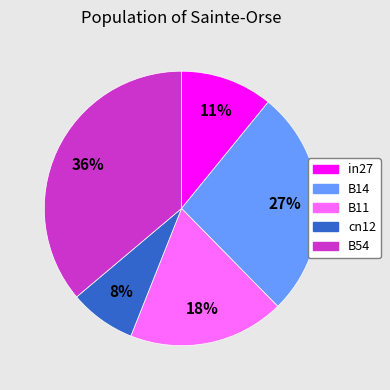

To the nearest percent, what portion does in27 represent?

11%